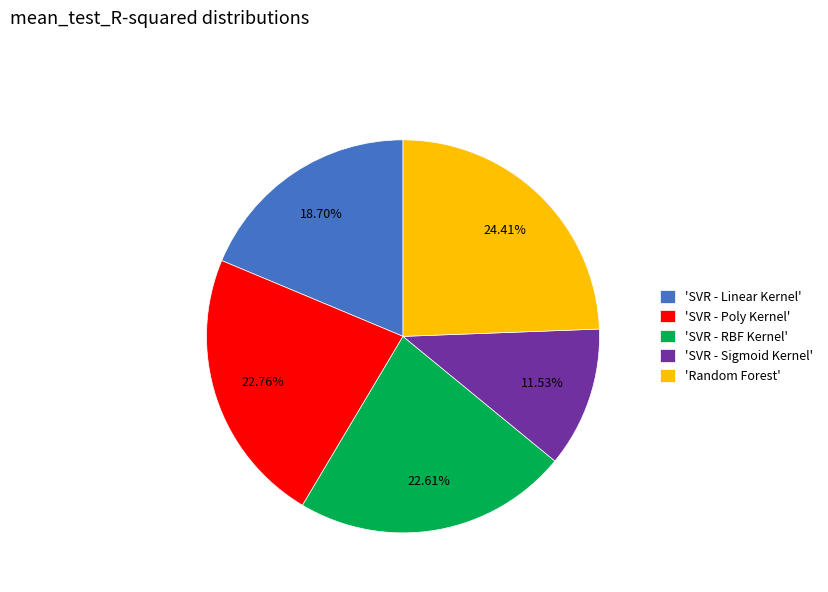

Combined, do 'SVR - RBF Kernel' and 'Random Forest' account for over 50%?

No